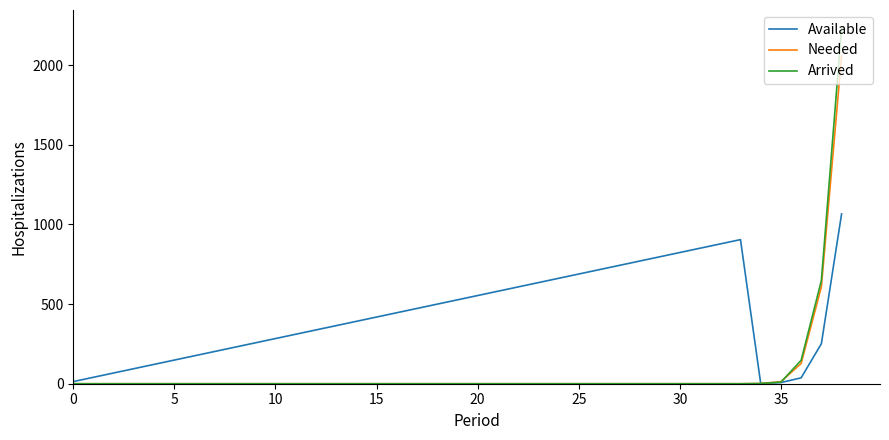

List the series in order of their peak value, highest first.

Arrived, Needed, Available